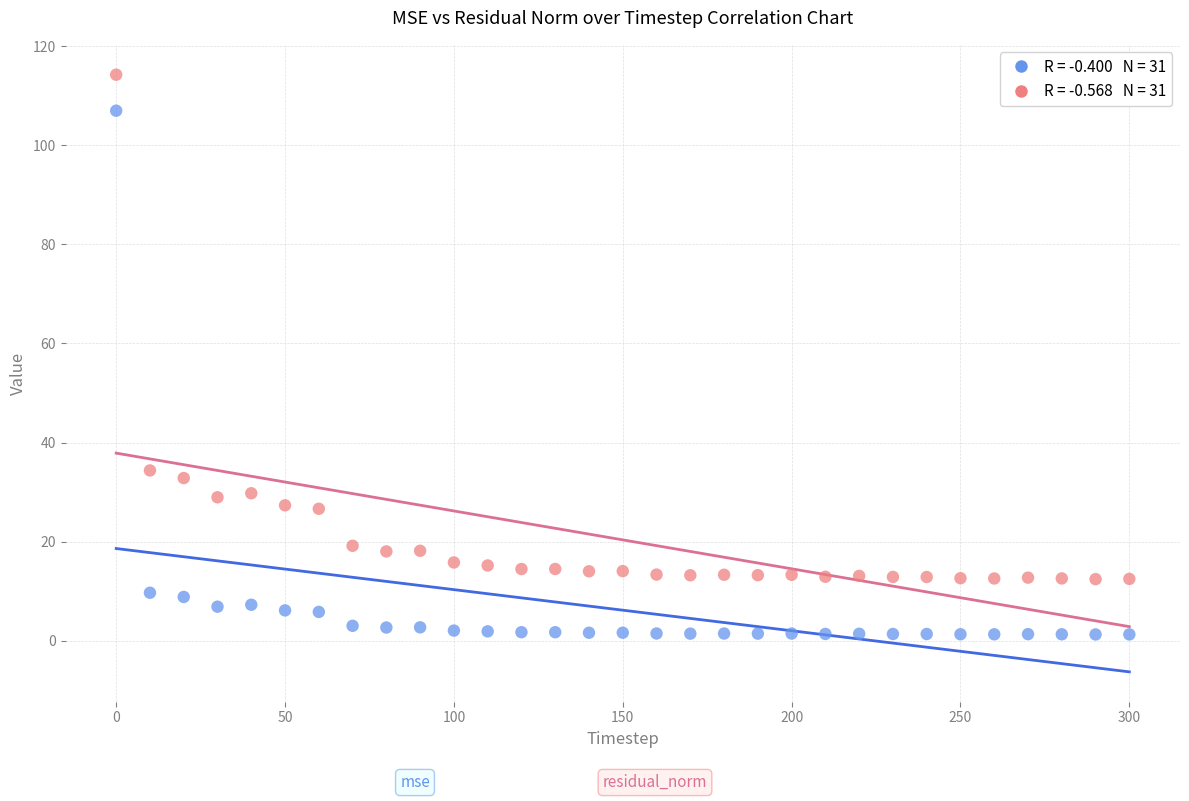

Across all data points, what is the range of X values (max minus min)?

300.0